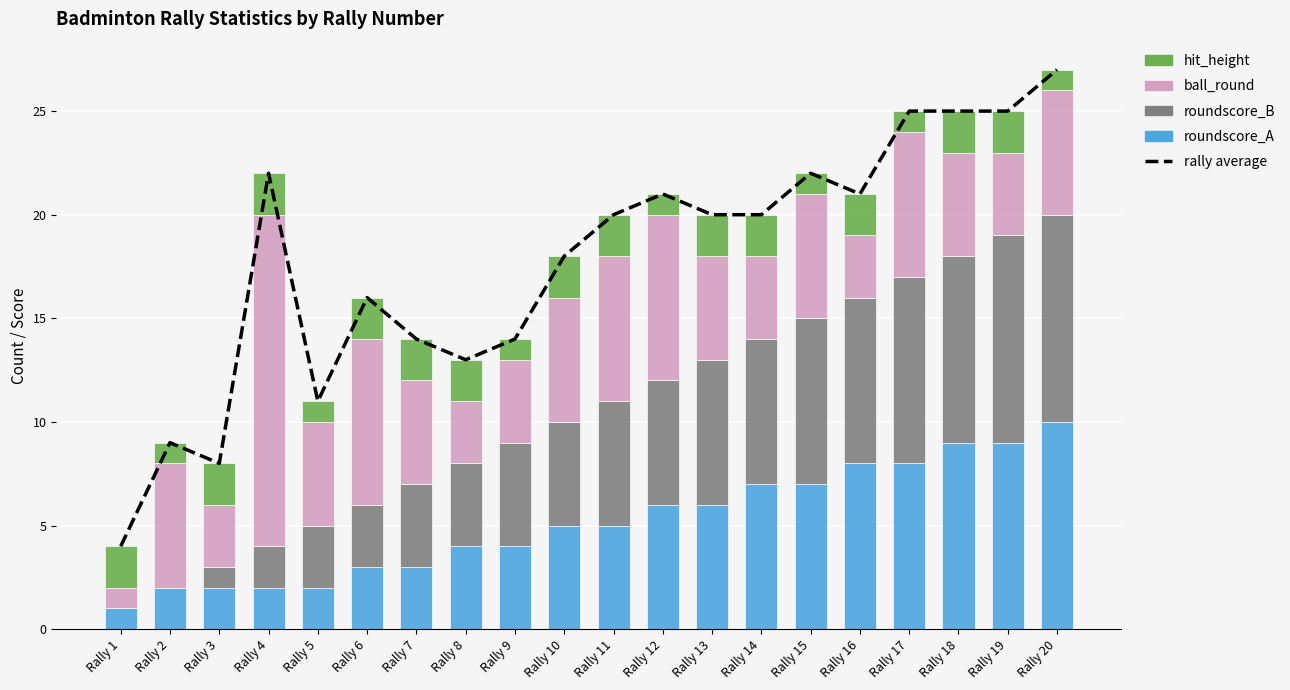

What is the sum of all ball_round values?

112